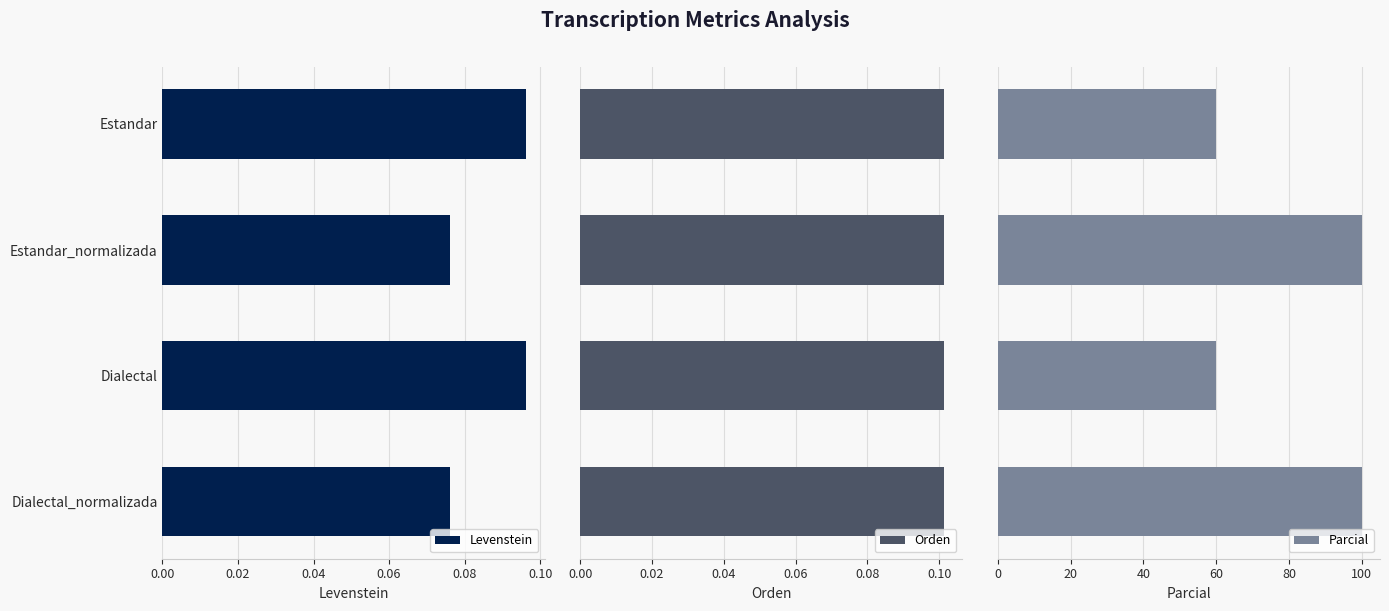

Is it true that Levenstein equals 0.0 at Estandar_normalizada?

False